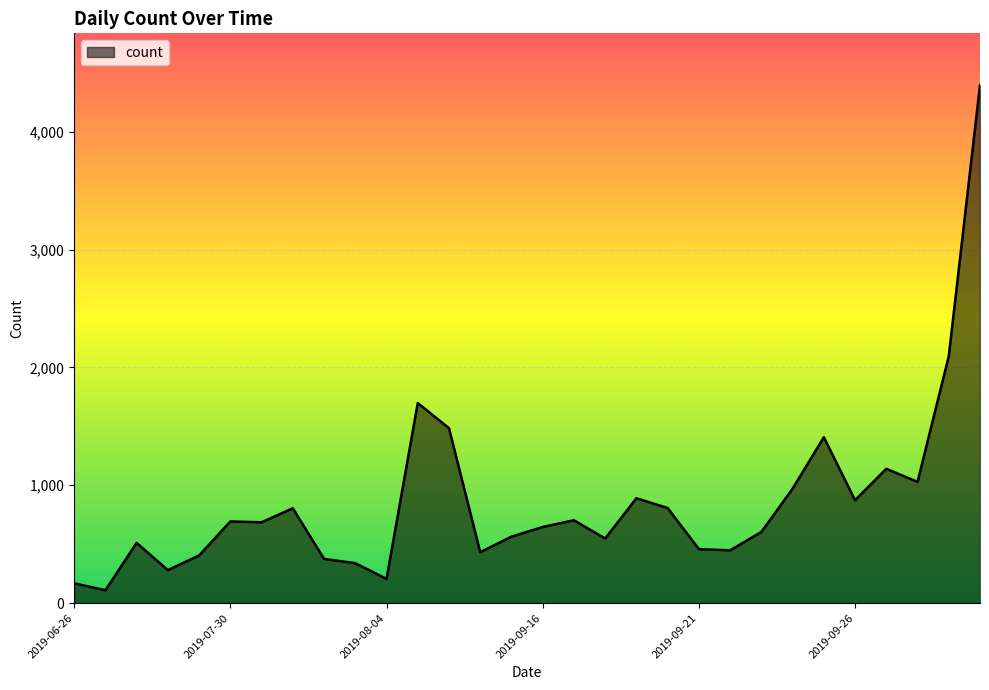

What is the difference between the maximum and minimum values?

4288